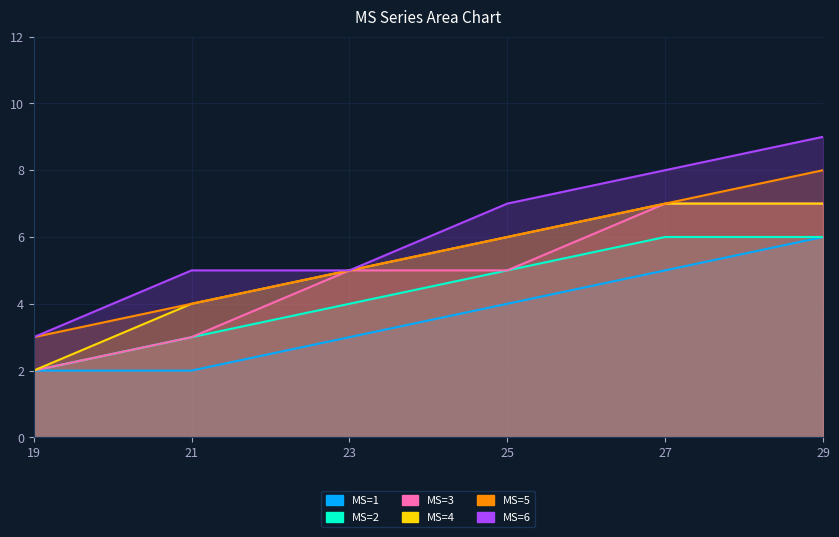

Between 21 and 25, which is larger?

25